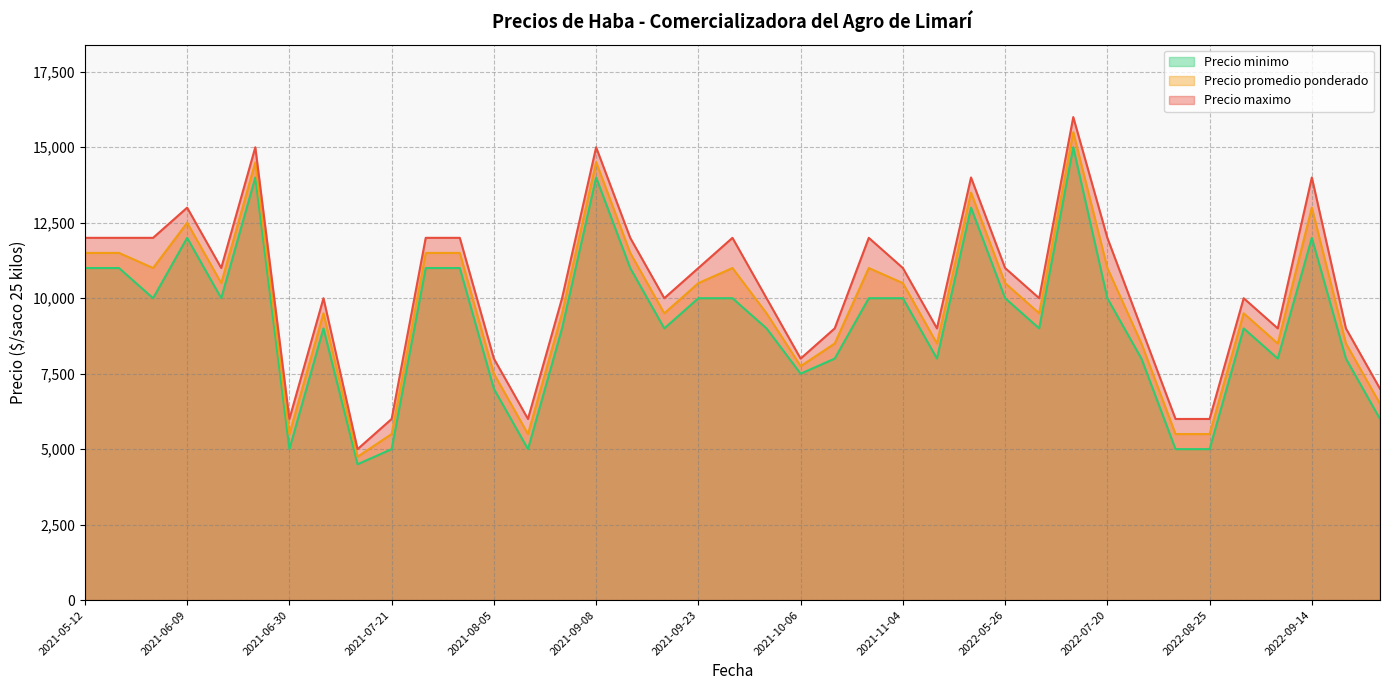

Rank the series by their average value, from lowest to highest.

Precio minimo, Precio promedio ponderado, Precio maximo